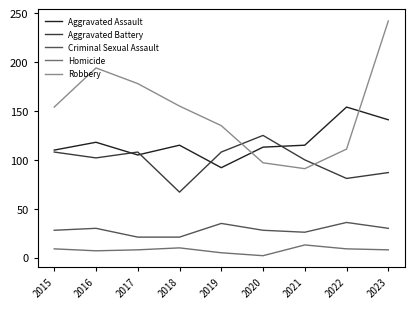

List the series in order of their peak value, highest first.

Robbery, Aggravated Assault, Aggravated Battery, Criminal Sexual Assault, Homicide